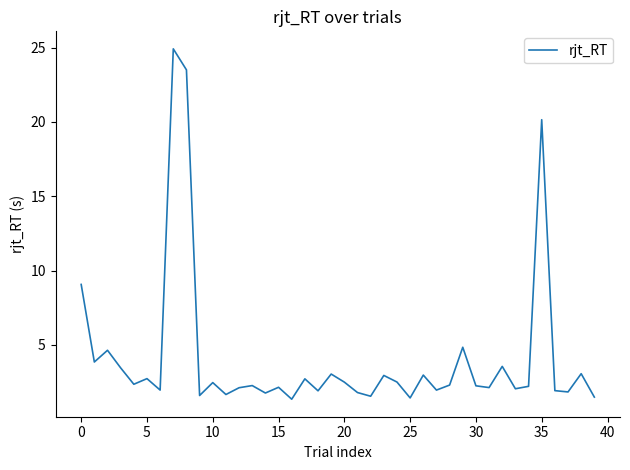

What is the difference between the maximum and minimum values?

23.6